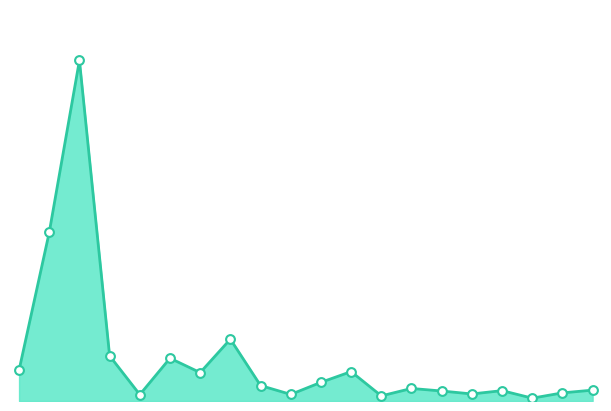

Does the chart have visible grid lines?

No